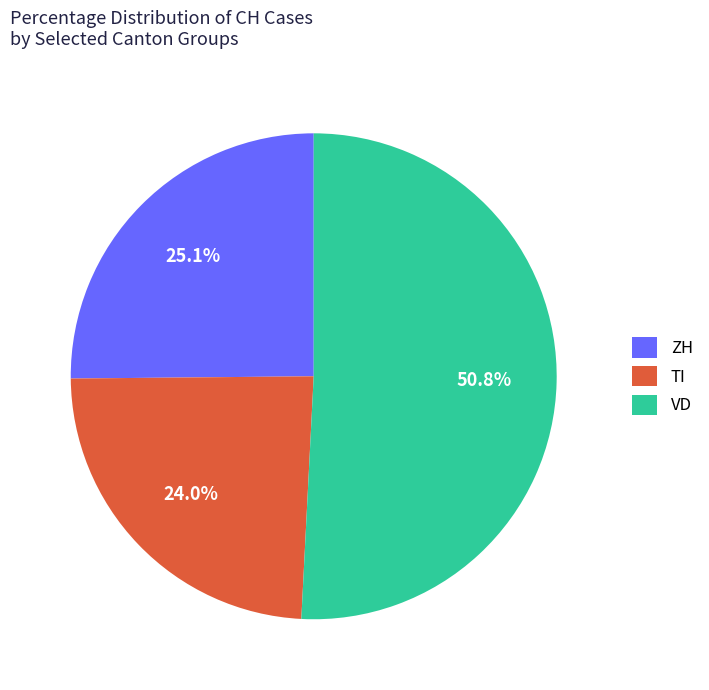

Between TI and VD, which is larger?

VD